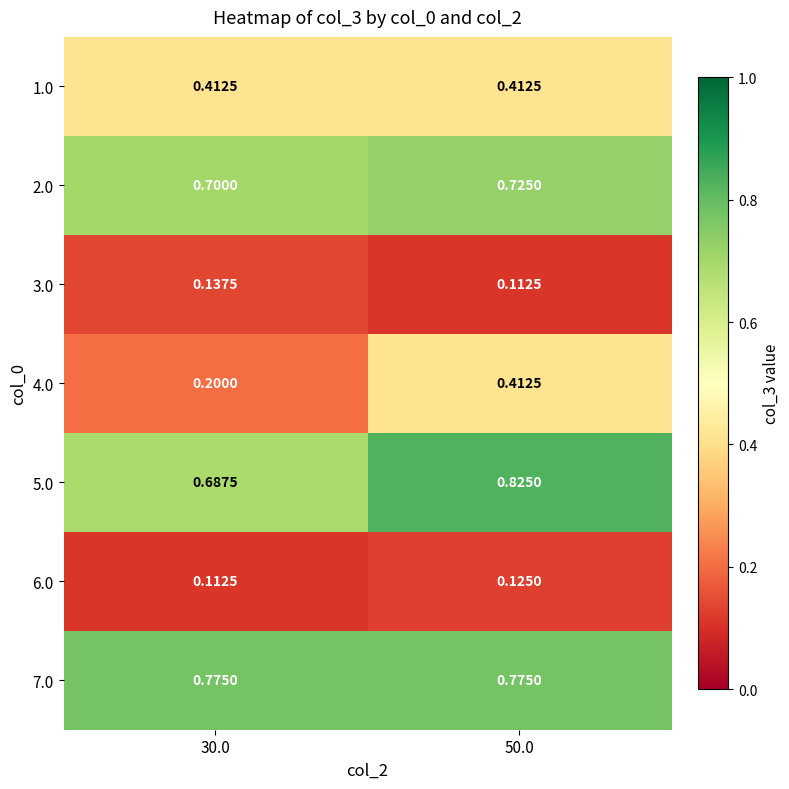

What is the difference between the highest and lowest values at 30.0?

0.7